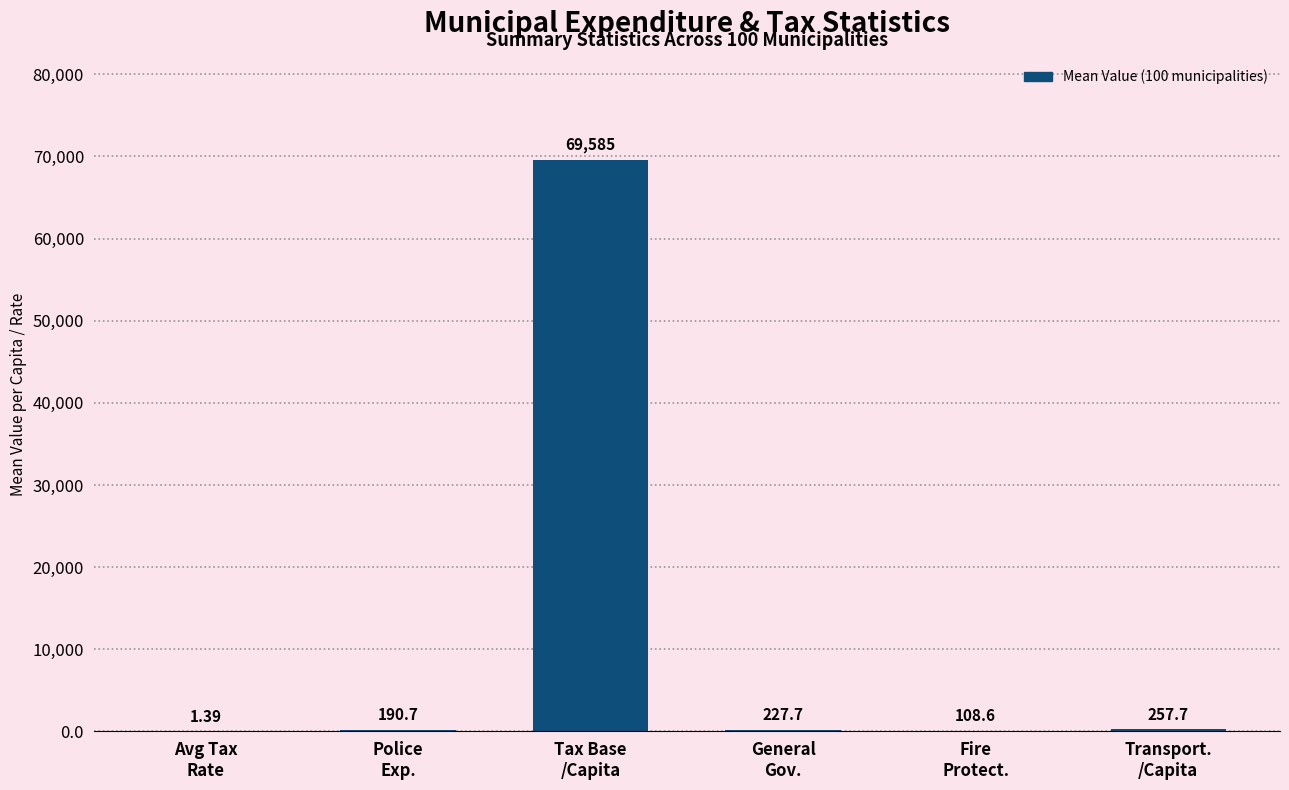

What is the change in value from Avg Tax
Rate to General
Gov.?

+226.3